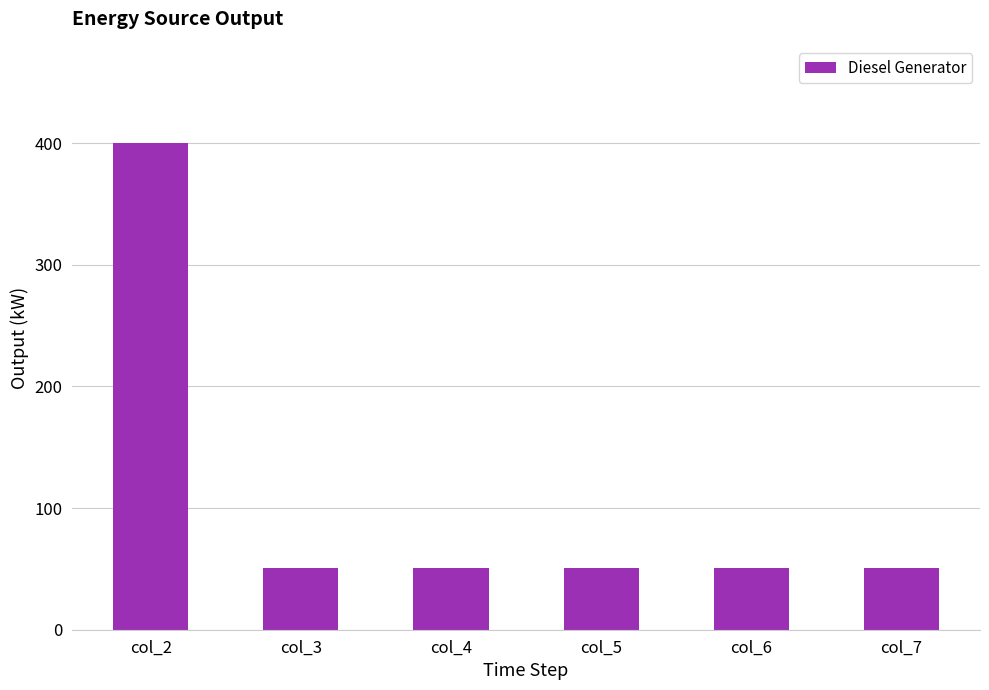

What is the sum of the values at col_7 and col_6?

102